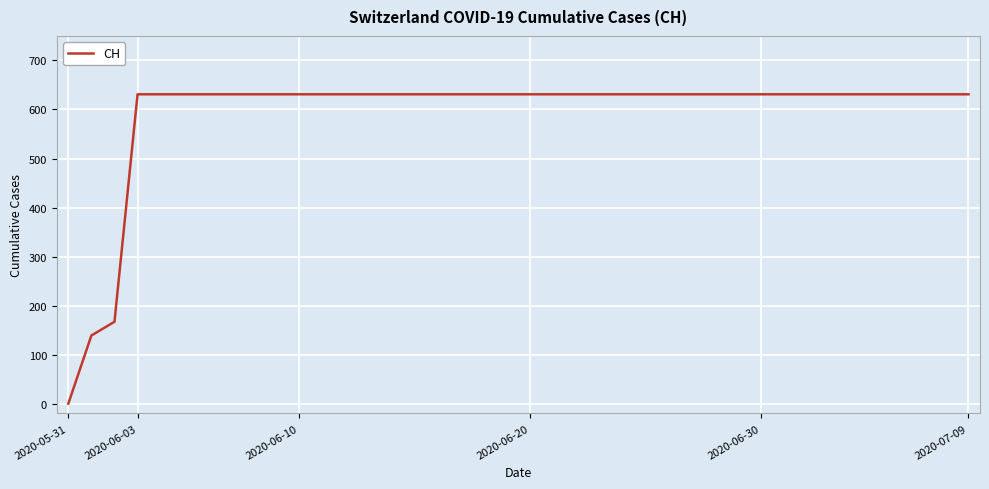

What is the sum of all values?

23653